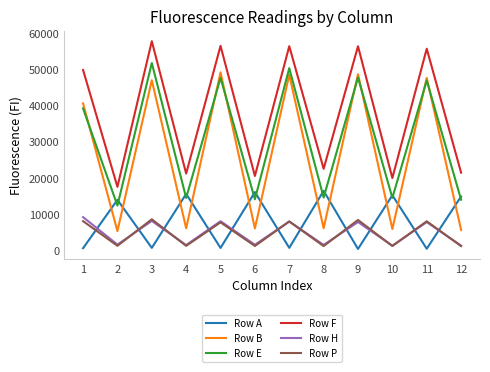

Is the value of Row F at 11 greater than the value of Row B at 8?

Yes